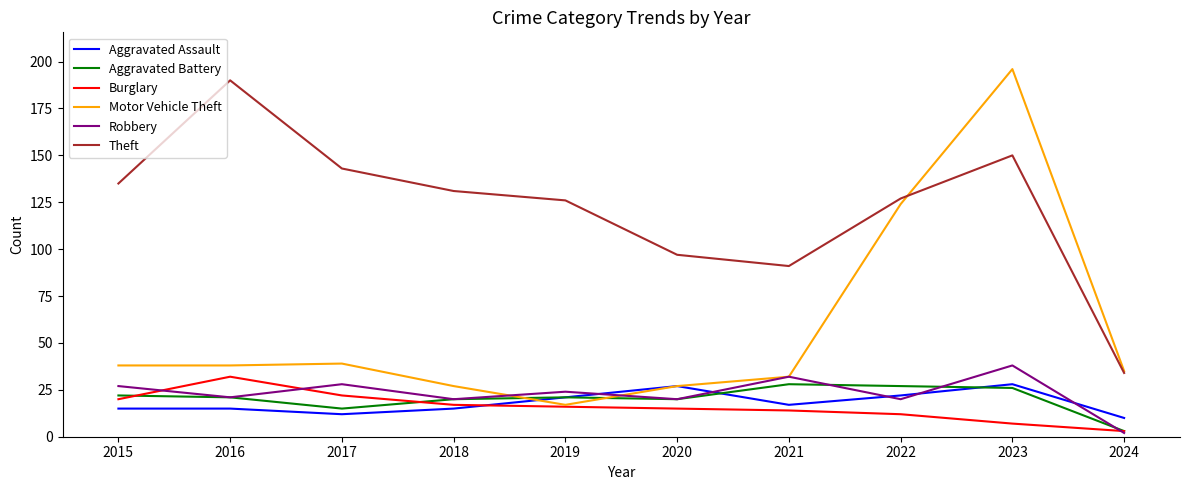

Is the value of Robbery at 2015 greater than the value of Theft at 2020?

No